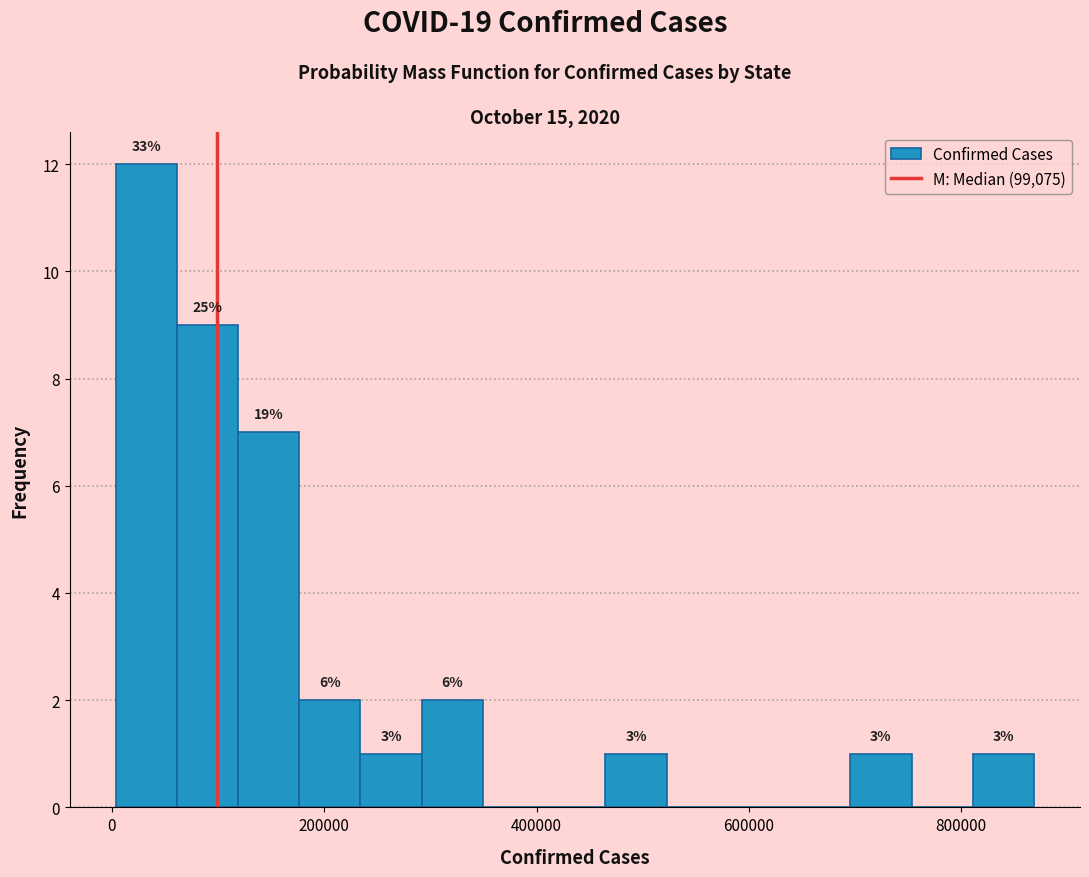

Read against the x-axis, roughly where is the centre of the tallest bar?

40000